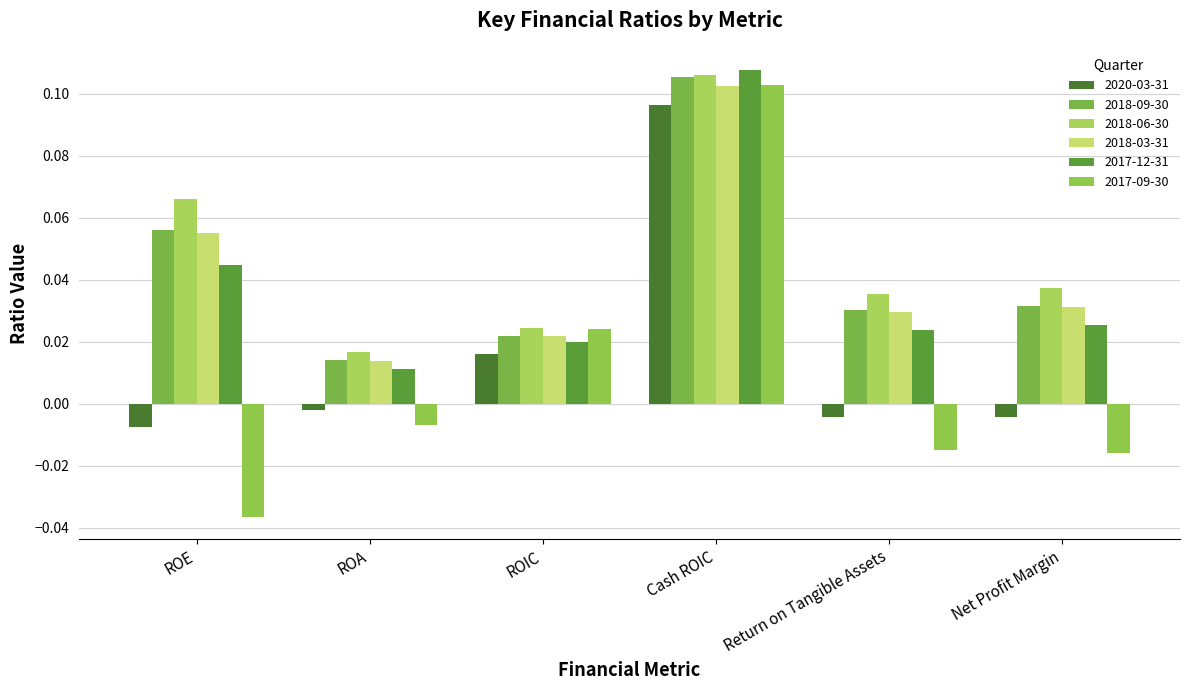

How many distinct data groups are displayed?

6